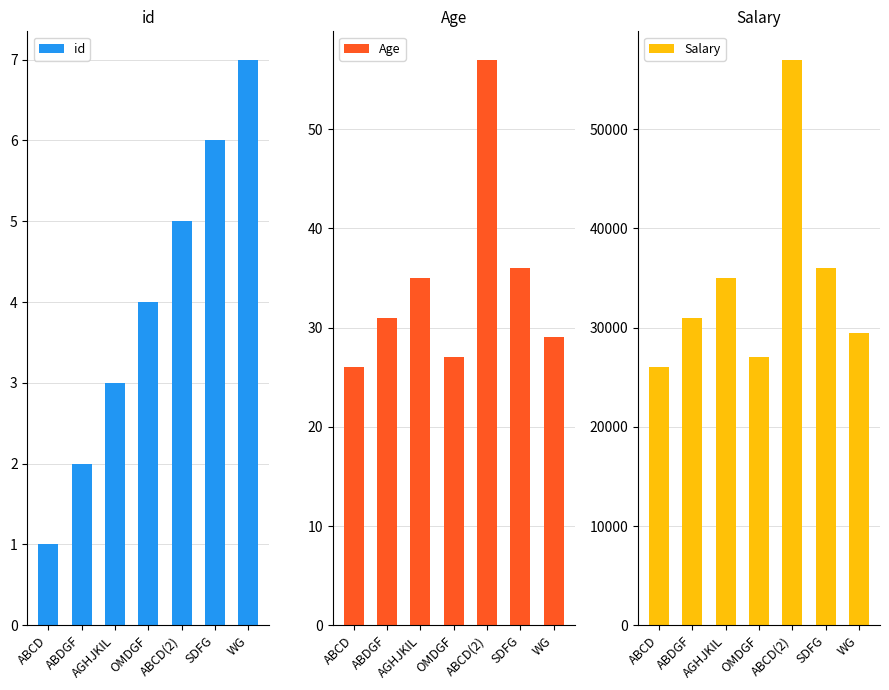

What is the sum of the Age values at AGHJKIL and OMDGF?

62